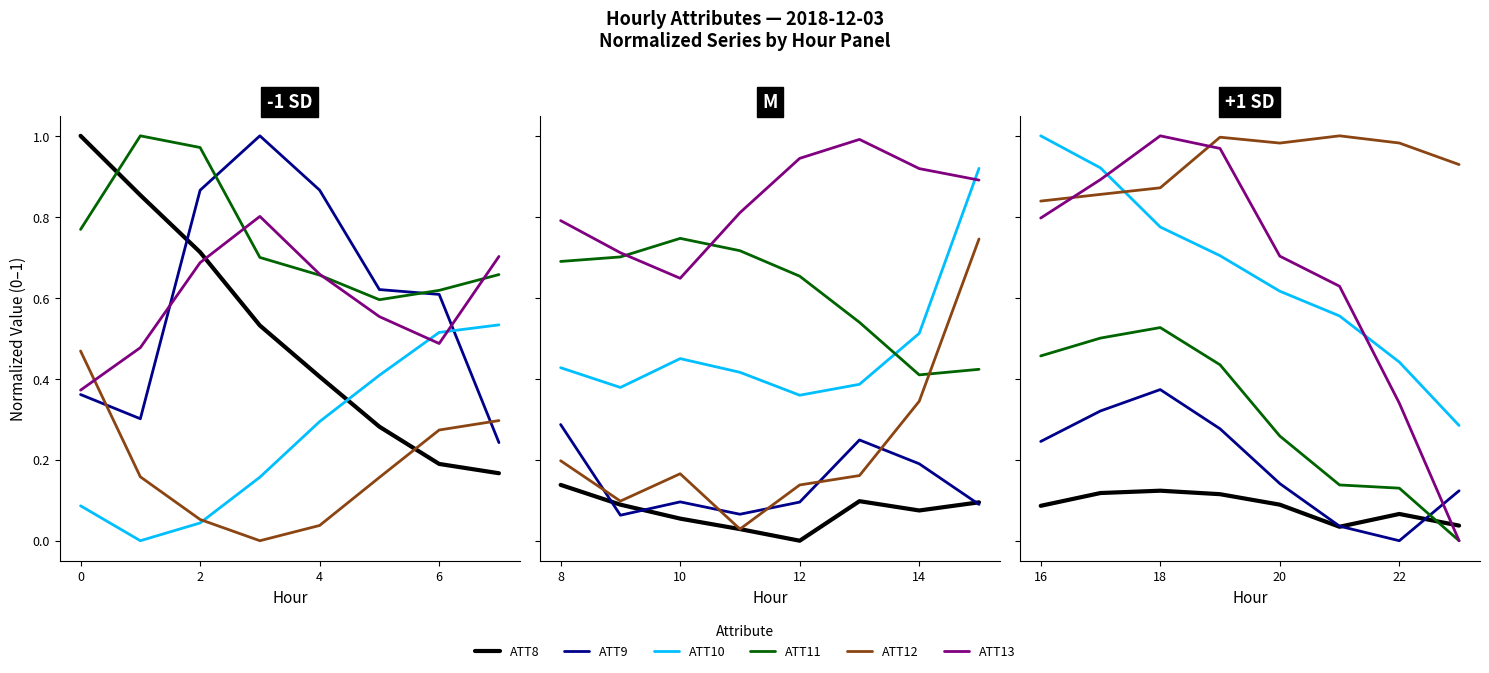

True or false: ATT8 and ATT12 intersect in this chart.

False